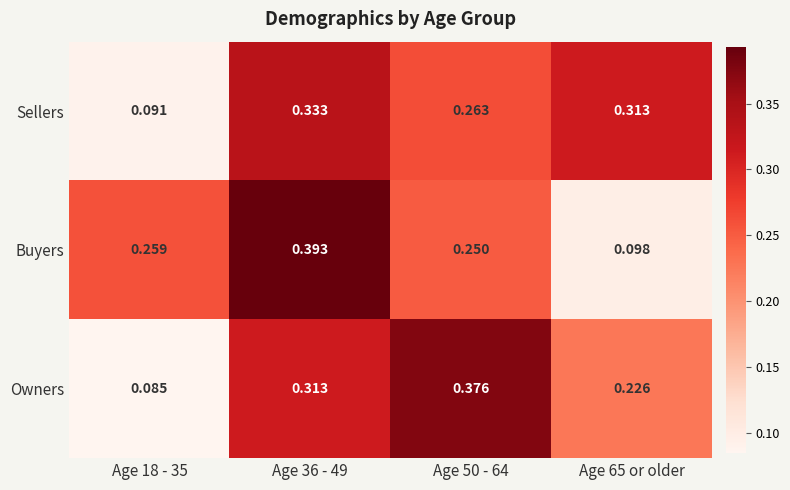

Which series has the largest range (max minus min)?

Buyers